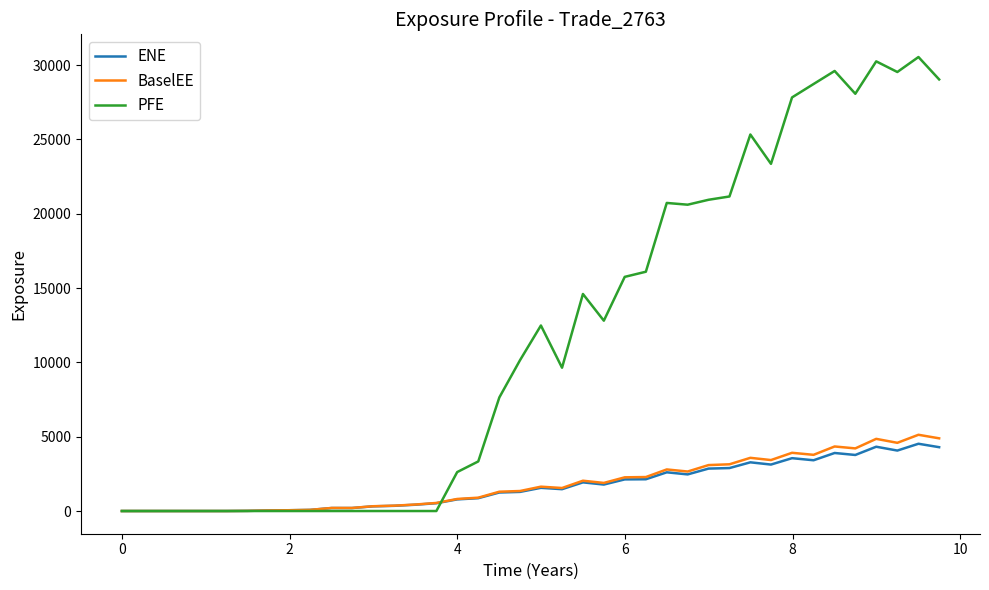

Which series has the largest range (max minus min)?

PFE